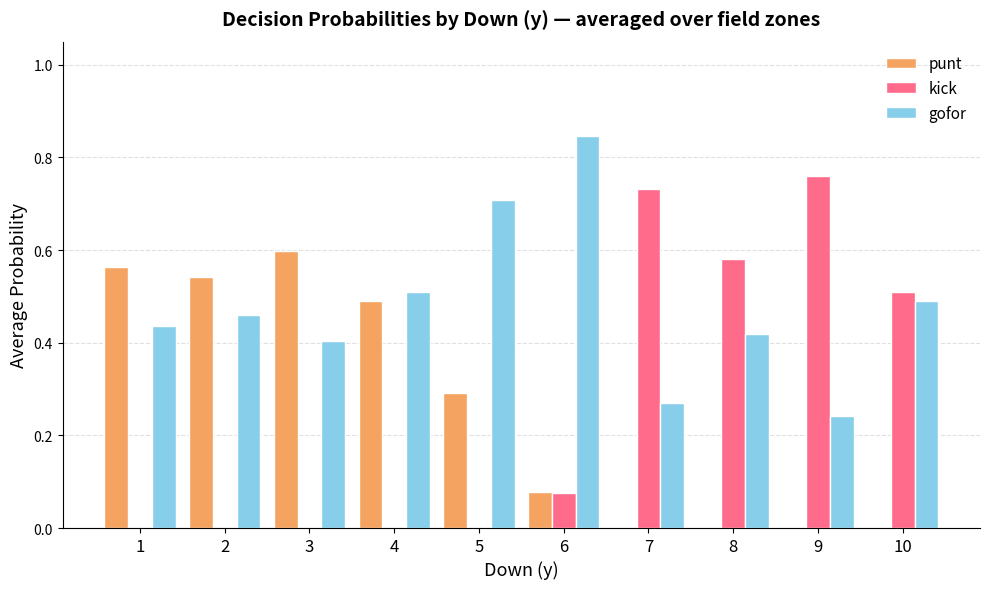

What is the sum of the kick values at 8 and 7?

1.3